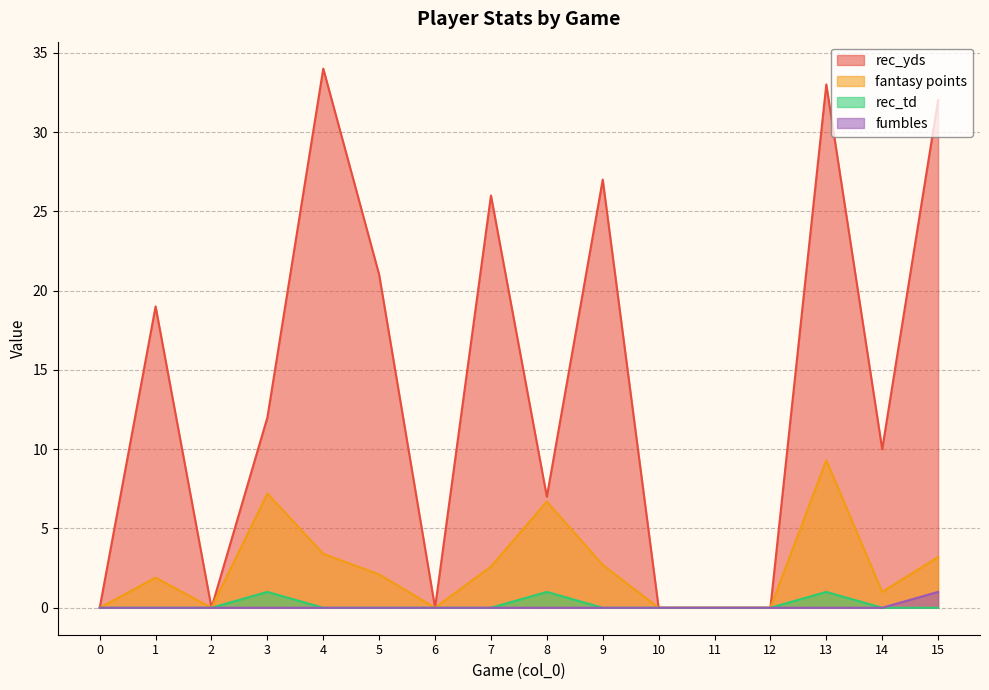

List the labels in order of fumbles value, largest first.

15, 0, 1, 2, 3, 4, 5, 6, 7, 8, 9, 10, 11, 12, 13, 14